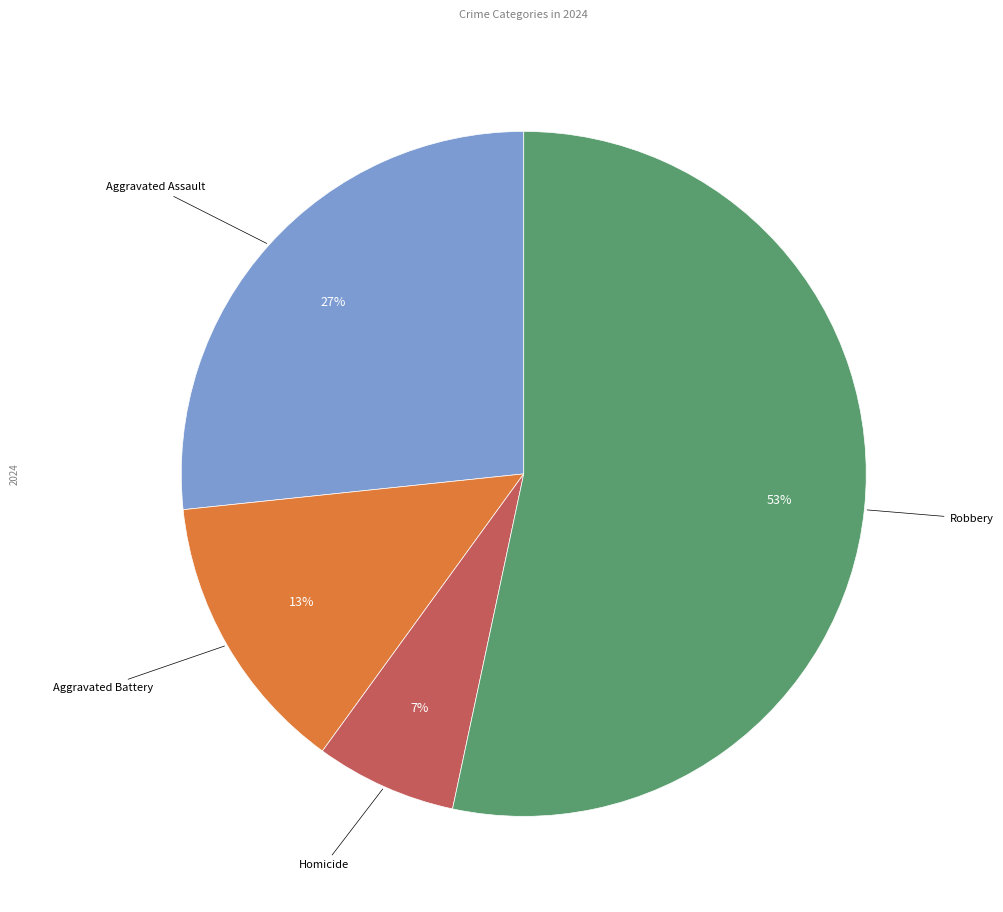

Is there any slice that represents more than half of the pie?

Yes